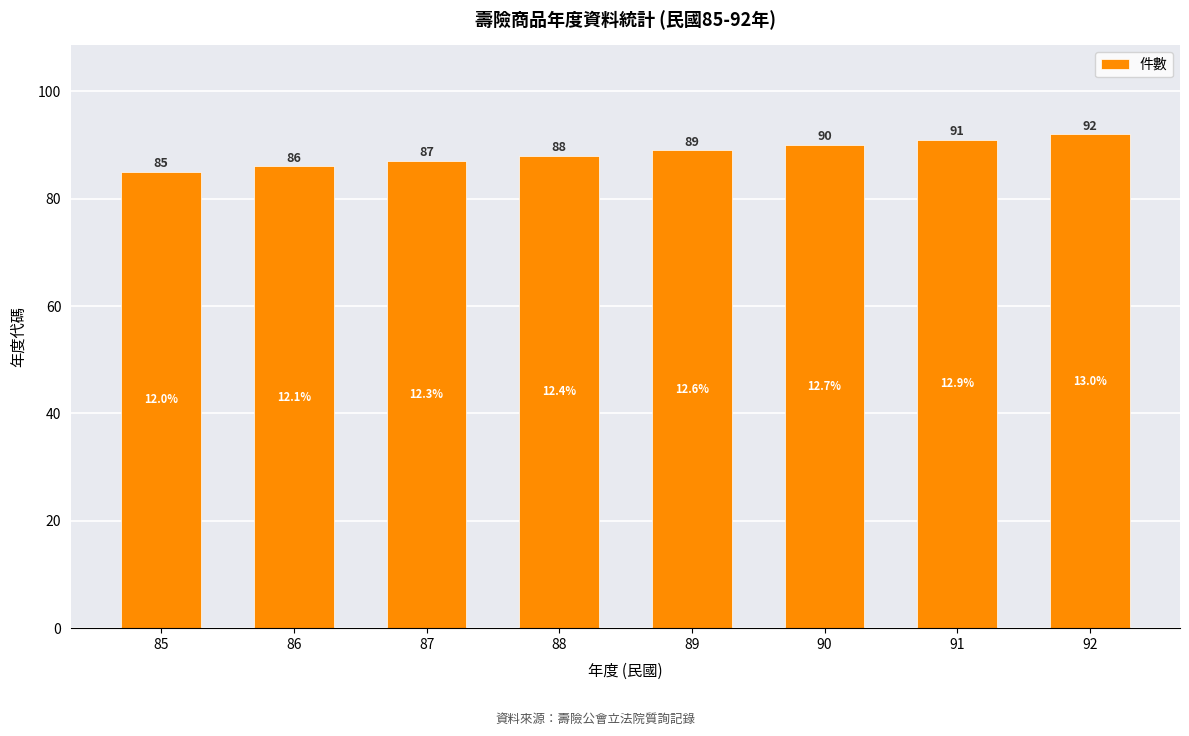

How many data points does each series have?

8